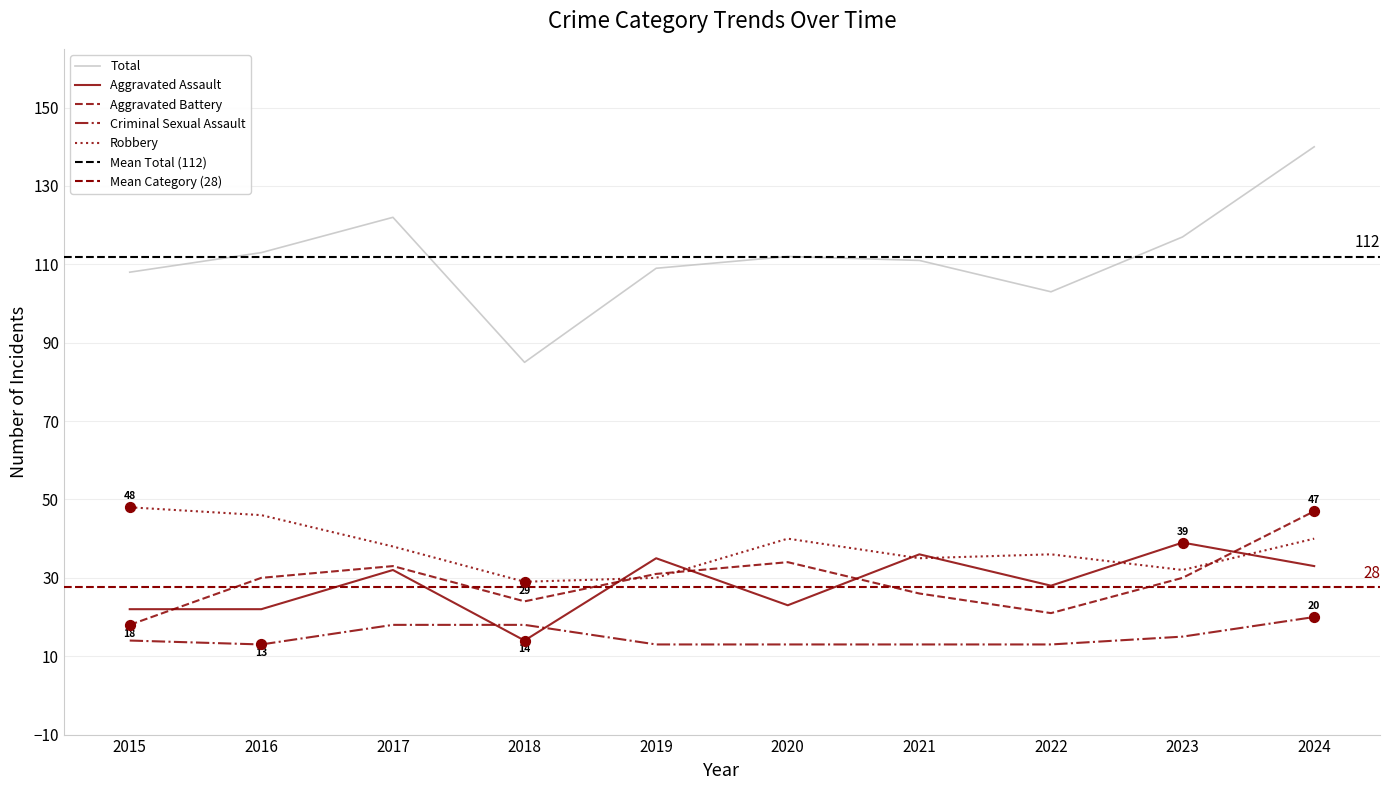

Which series has the largest total across all categories?

Total